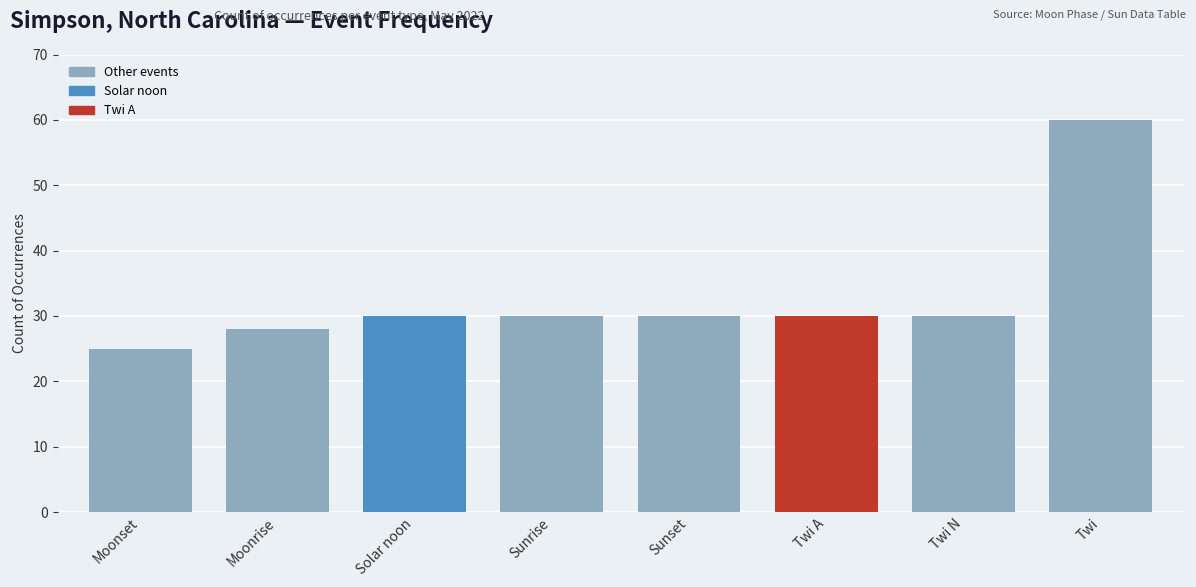

What is the ratio of the value at Sunrise to the value at Twi?

0.5